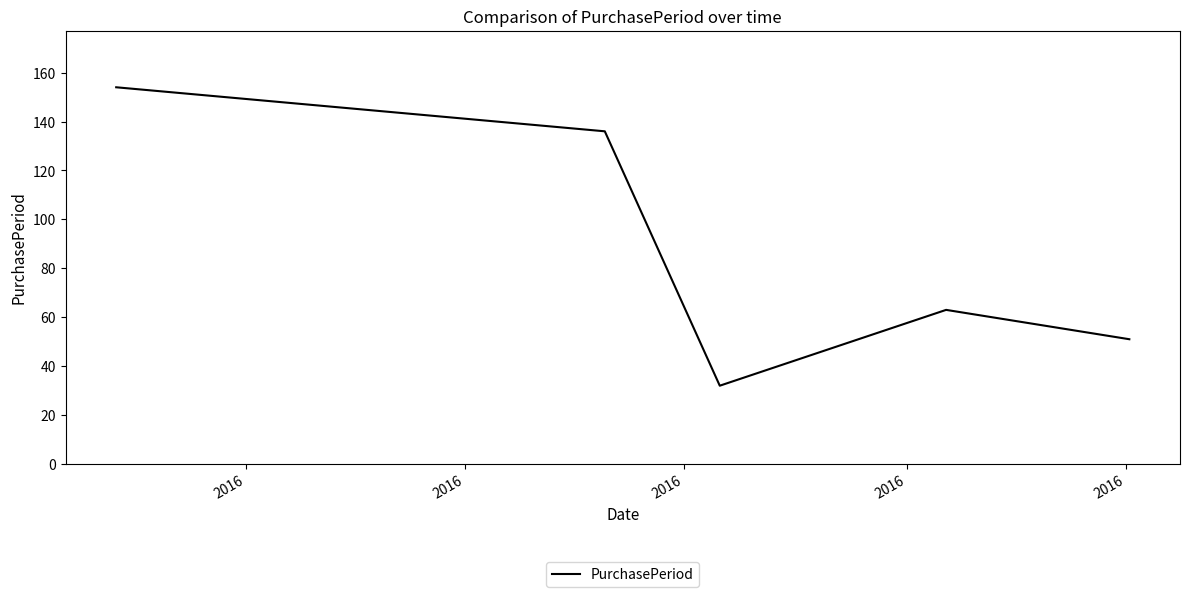

True or false: the data has more than 2 interior local peaks.

False